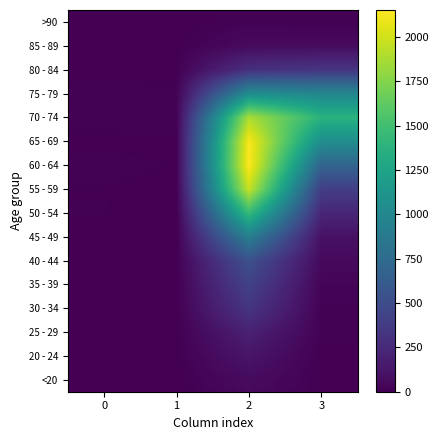

Between 0 and 1, which is larger?

1